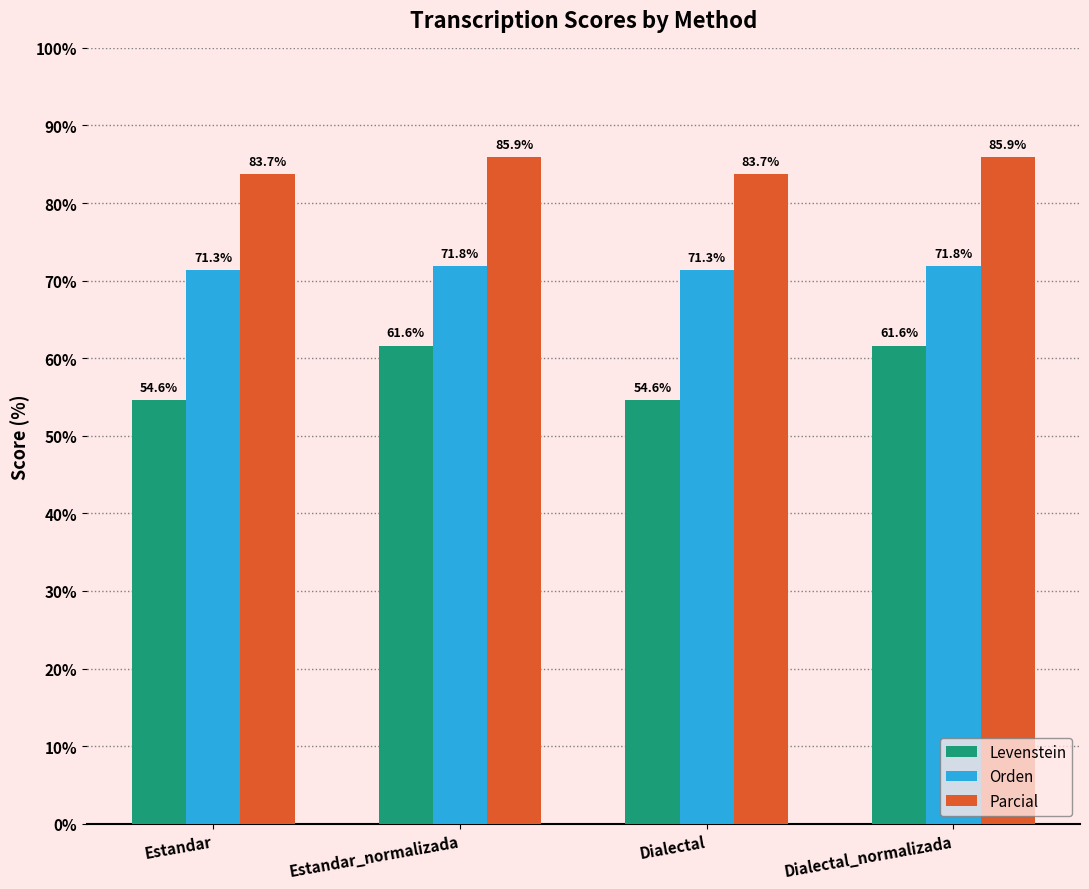

What is the sum of all Parcial values?

339.3